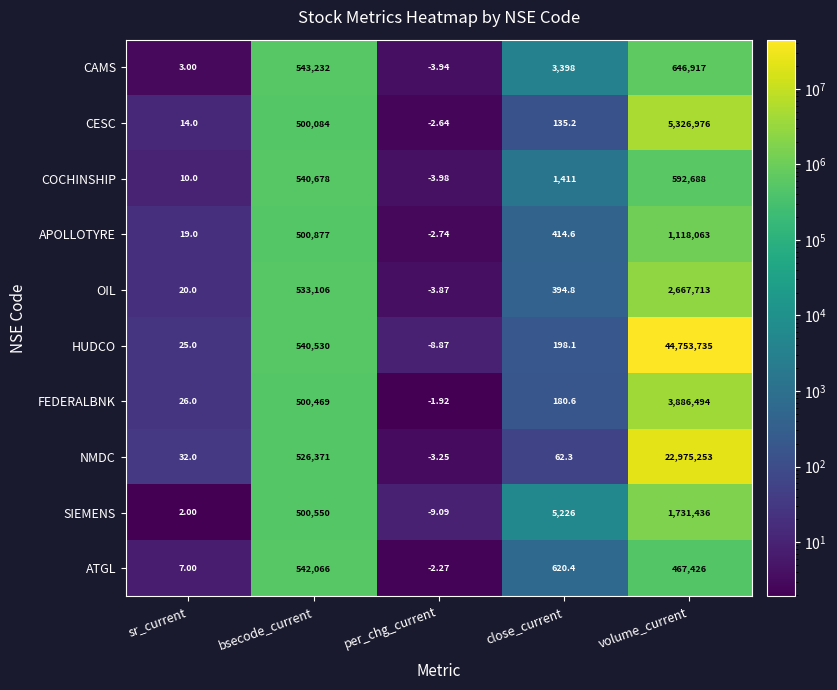

Rank the series at bsecode_current from lowest to highest value.

CESC, FEDERALBNK, SIEMENS, APOLLOTYRE, NMDC, OIL, HUDCO, COCHINSHIP, ATGL, CAMS